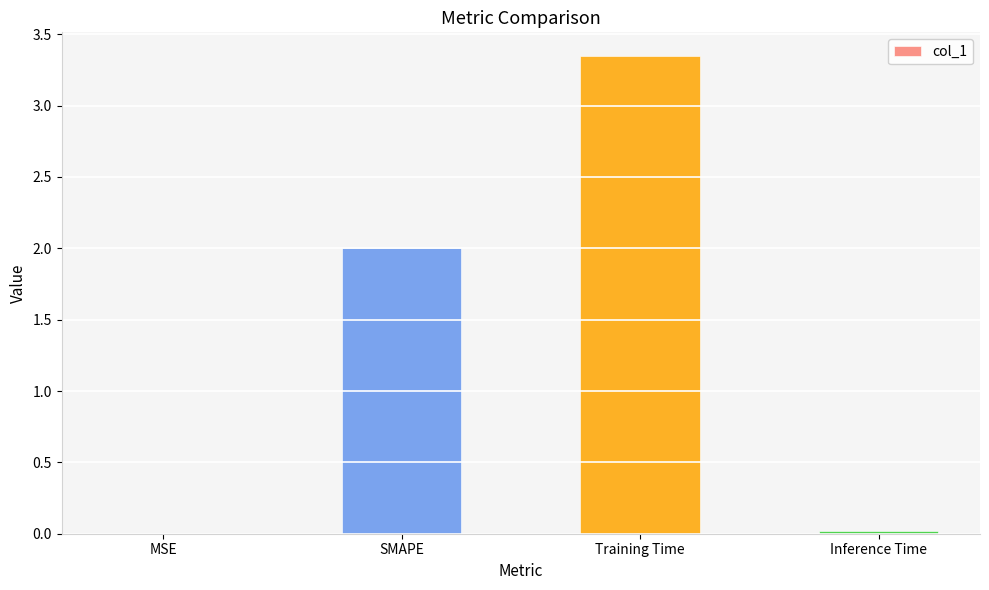

At which category does the chart reach its peak across all series?

Training Time